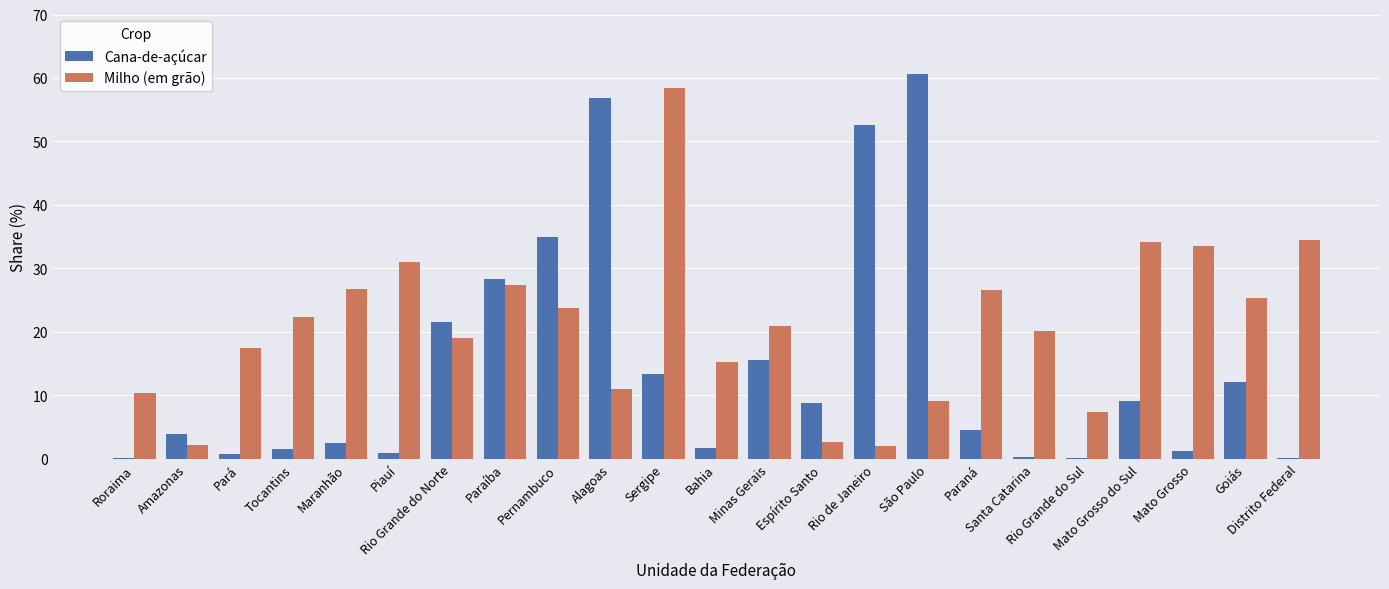

What is the spread (max minus min) of values at Paraíba?

1.0